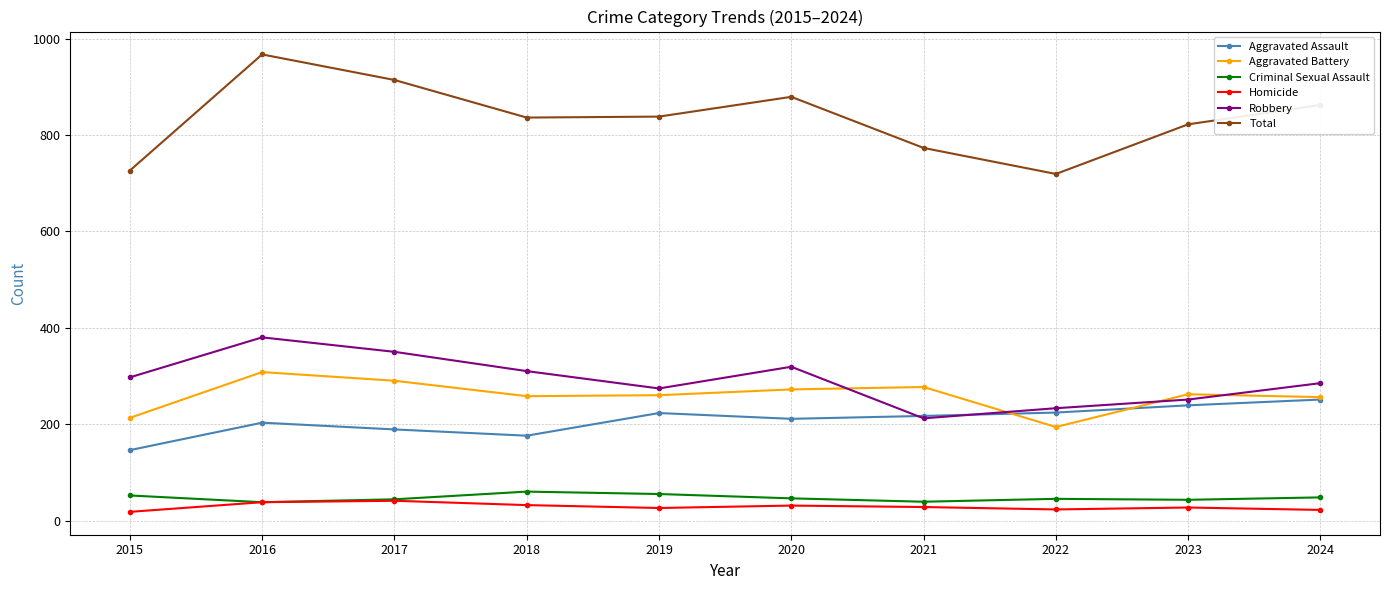

What is the lowest value of the Robbery series?

212